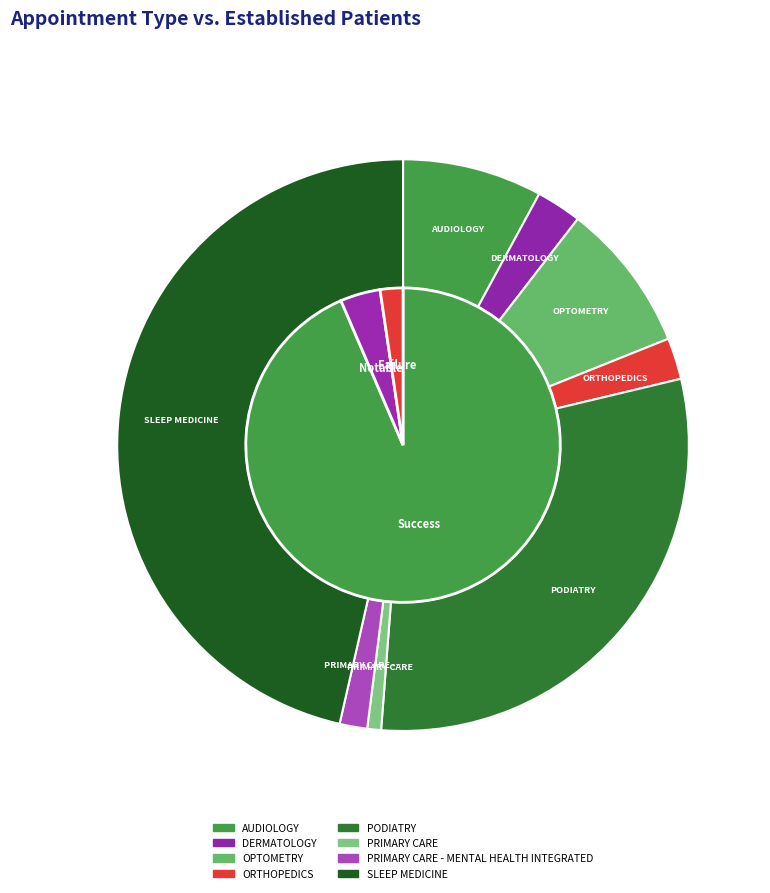

What is the smallest slice in the pie chart?

PRIMARY CARE